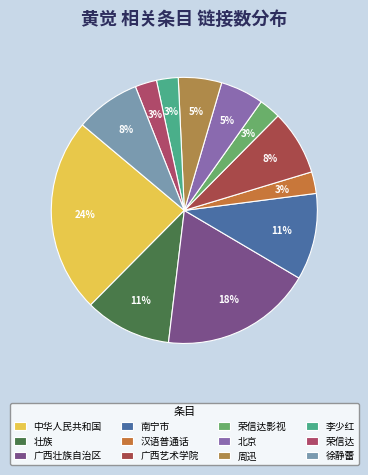

Which has a higher value, 荣信达 or 荣信达影视?

荣信达